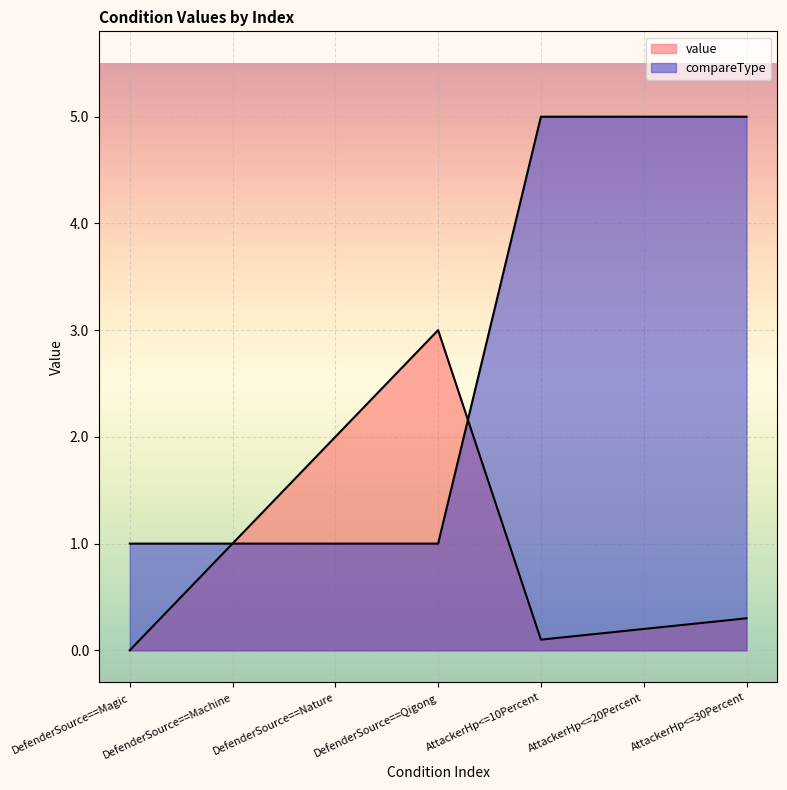

What is the total value across all series at AttackerHp<=20Percent?

5.2